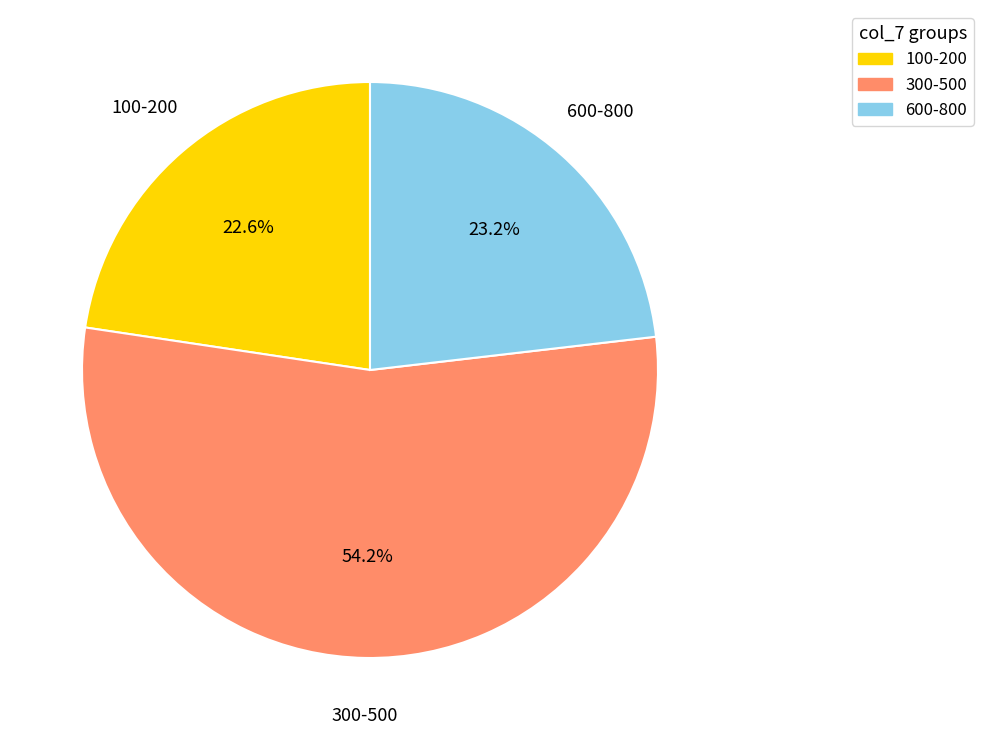

Does 300-500 account for over 50% of the chart?

Yes